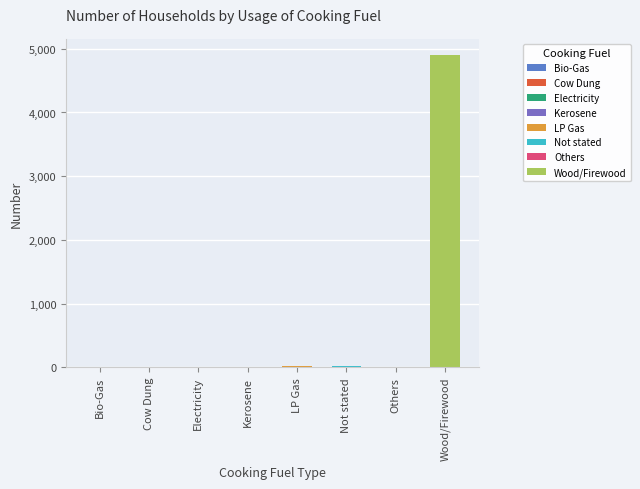

What is the maximum value shown in the chart?

4902